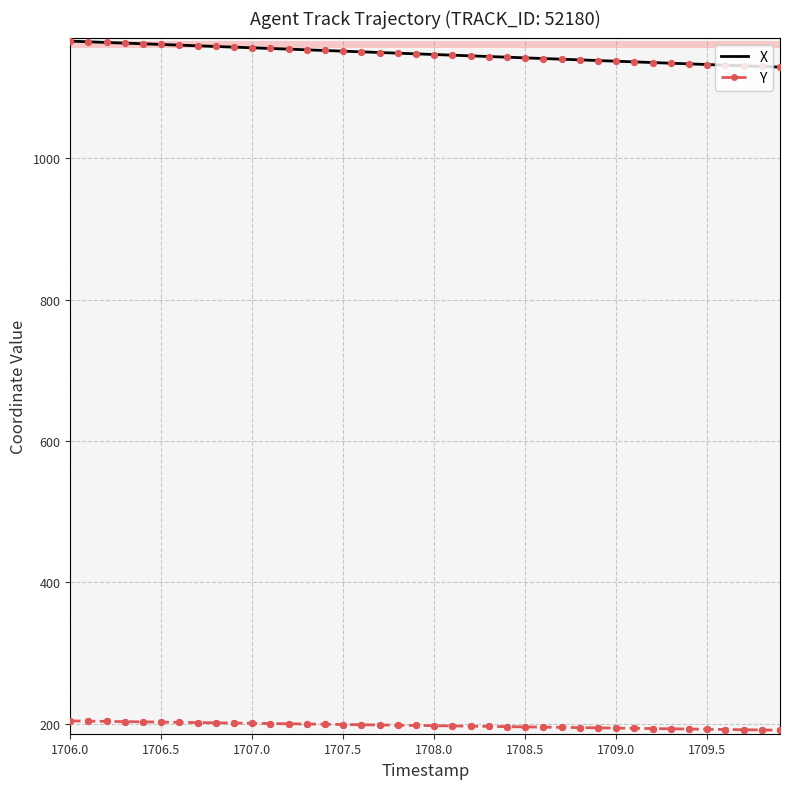

Which series has the largest total across all categories?

X